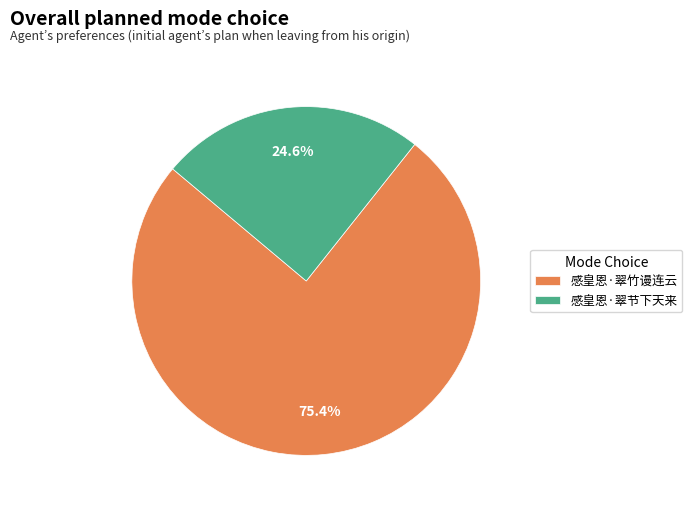

What percentage is the 感皇恩·翠竹谩连云 slice, to the nearest percent?

75%